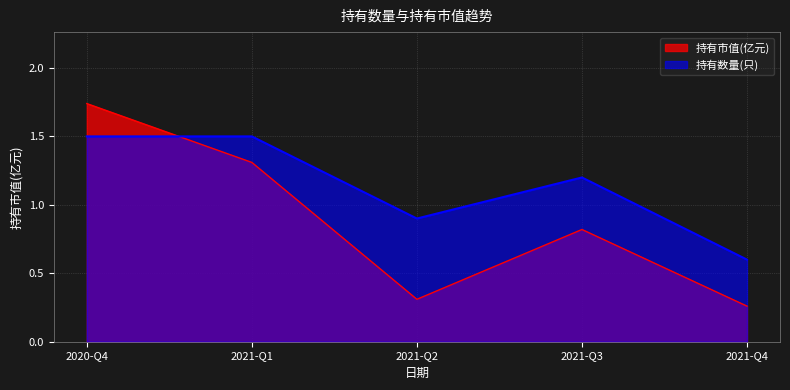

What is the approximate value of 持有市值(亿元) at 2021-Q2?

0.3